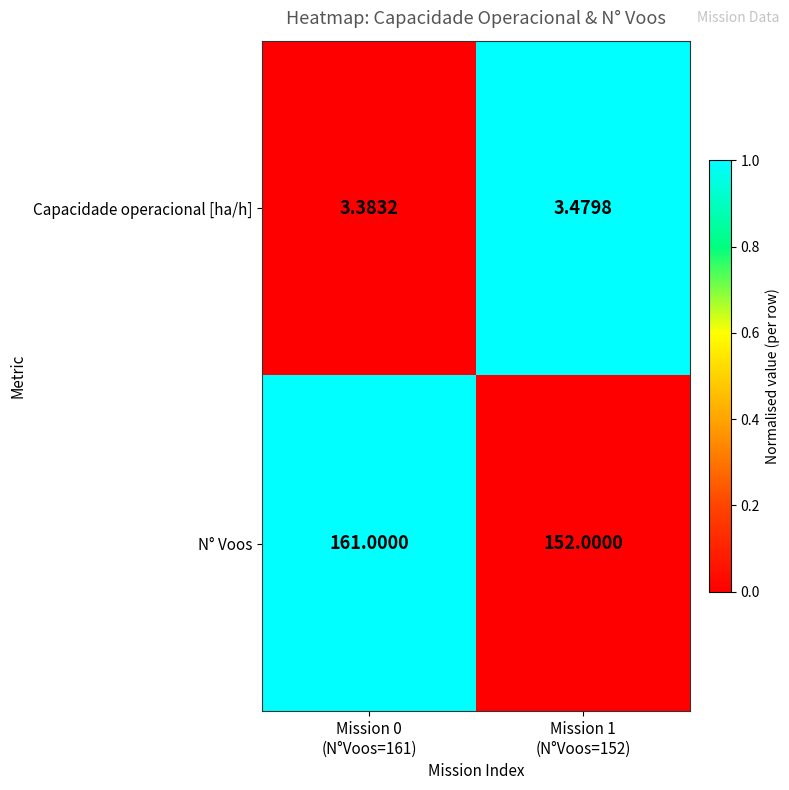

Rank the series by their maximum value, from lowest to highest.

Capacidade operacional [ha/h], N° Voos